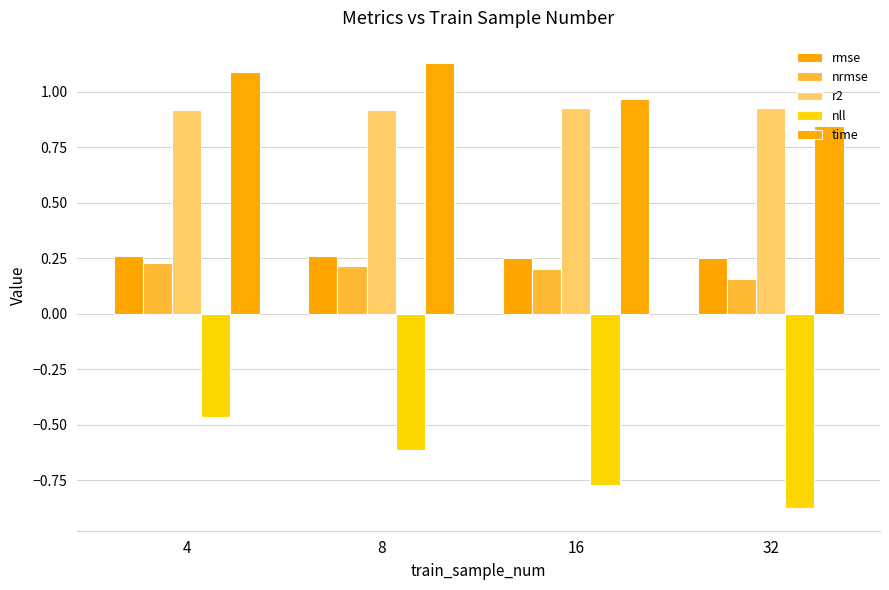

What is the minimum value for rmse?

0.3